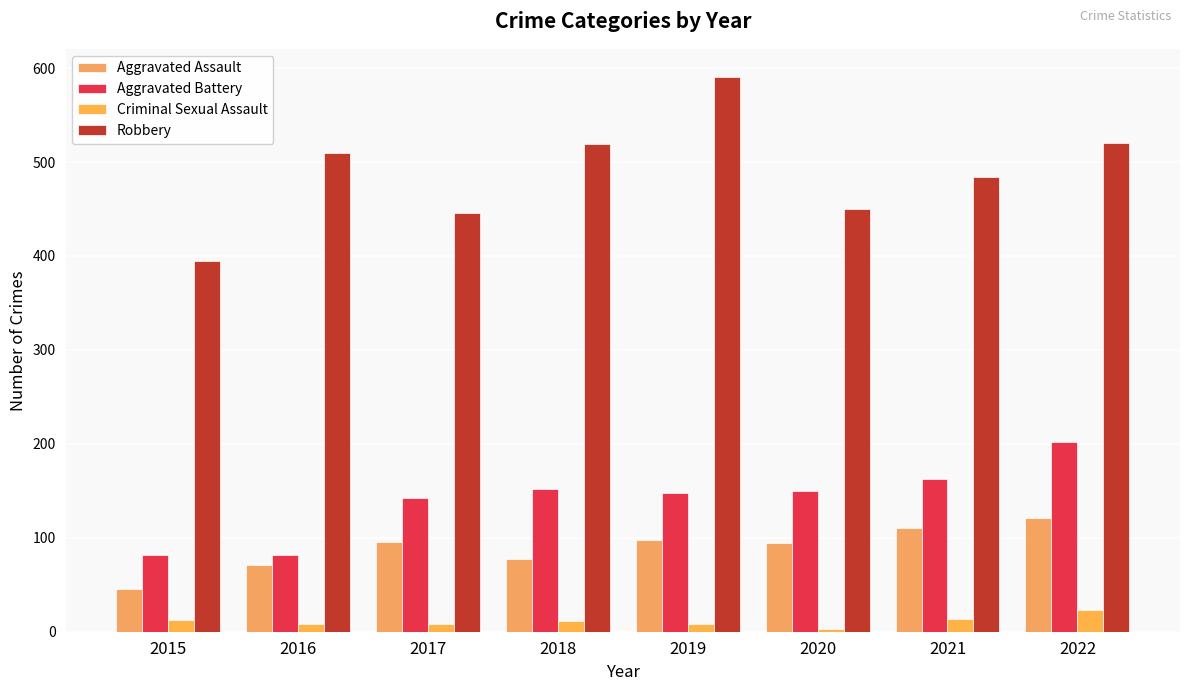

What is the maximum value for Criminal Sexual Assault?

23